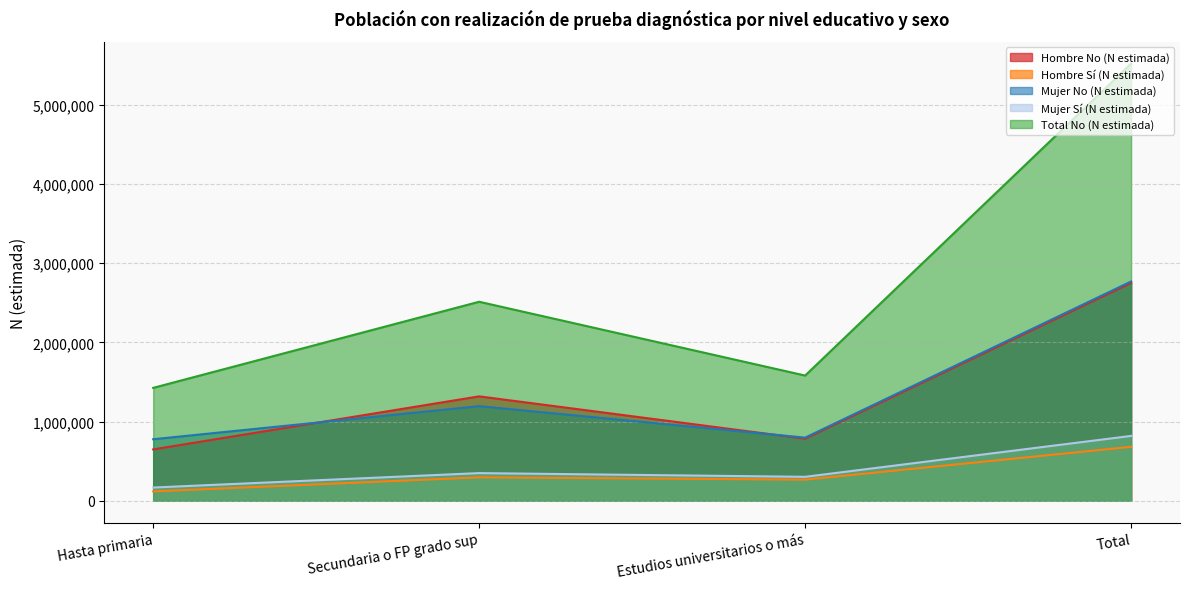

Is the value of Mujer No (N estimada) at Total greater than the value of Hombre Sí (N estimada) at Estudios universitarios o más?

Yes